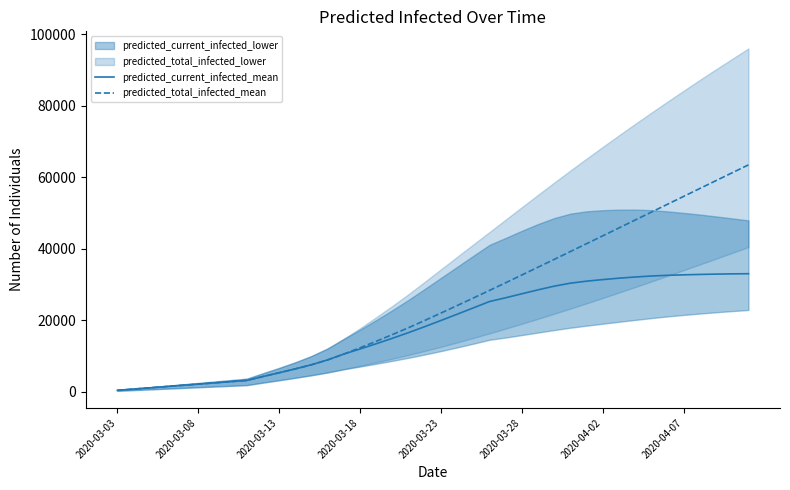

What is the minimum value shown in the chart?

346